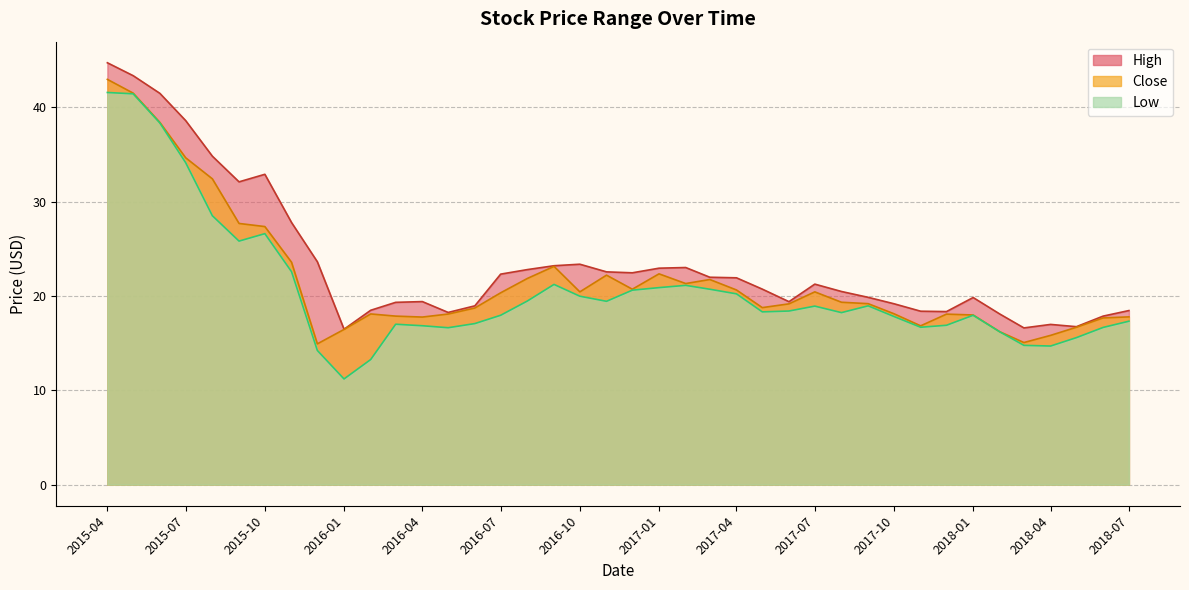

Where is Close nearest to the value 28?

2015-09-01